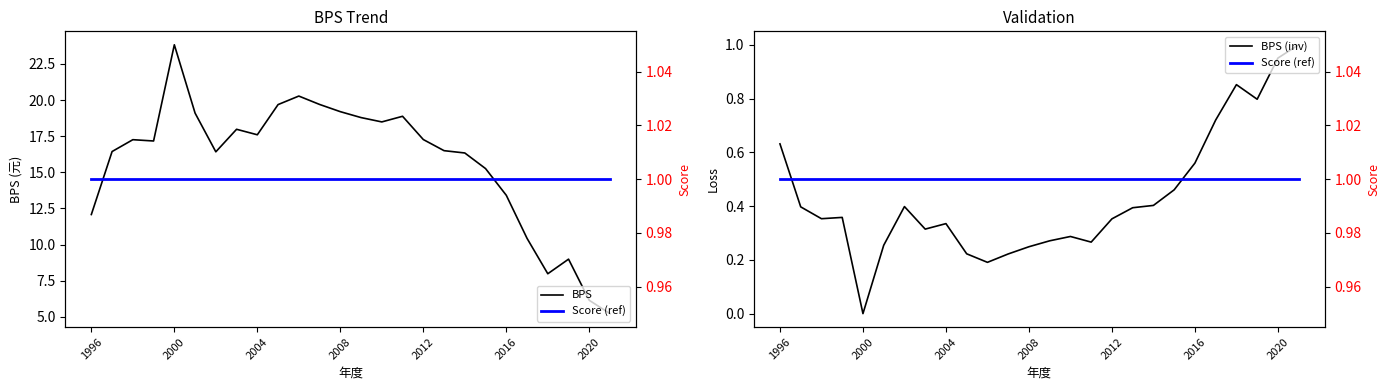

How many series are shown in this chart?

3